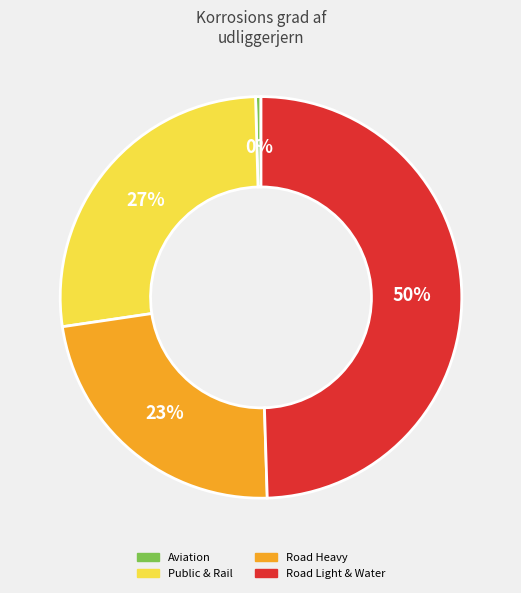

To the nearest percent, what is the combined percentage of Public & Rail and Road Heavy?

50%